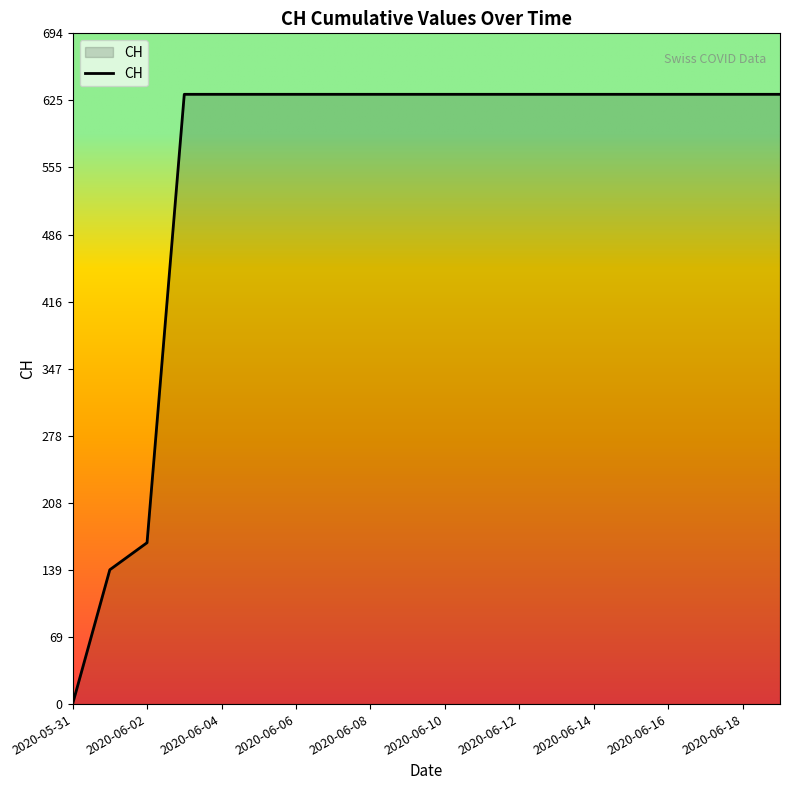

What is the maximum value shown in the chart?

631